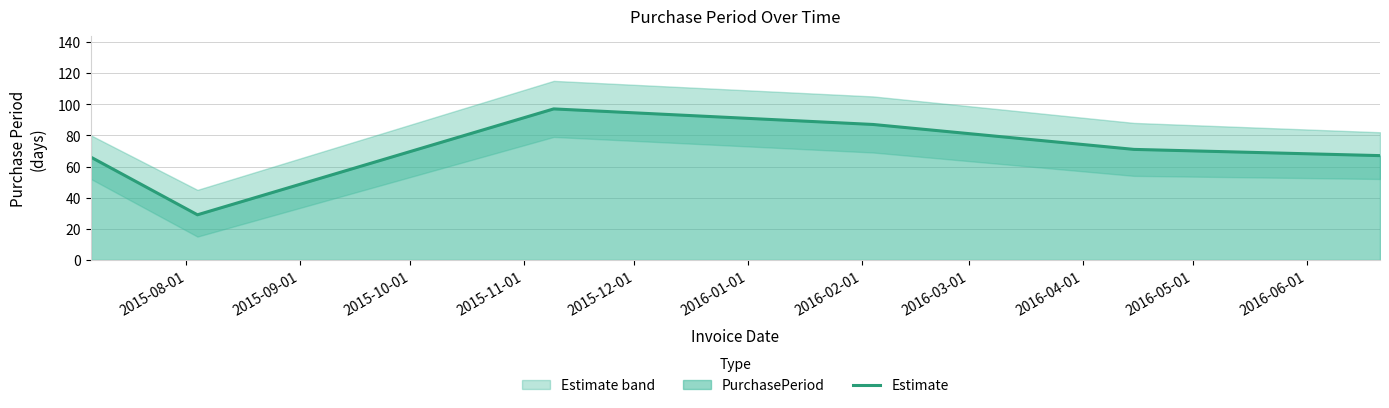

What is the minimum value for Estimate?

29